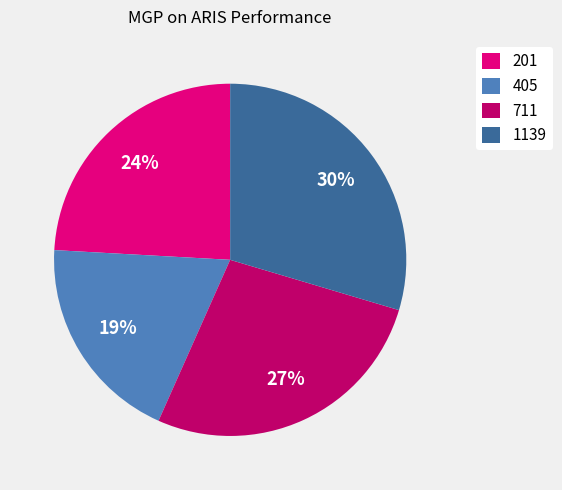

Which category has the smallest portion of the pie?

405